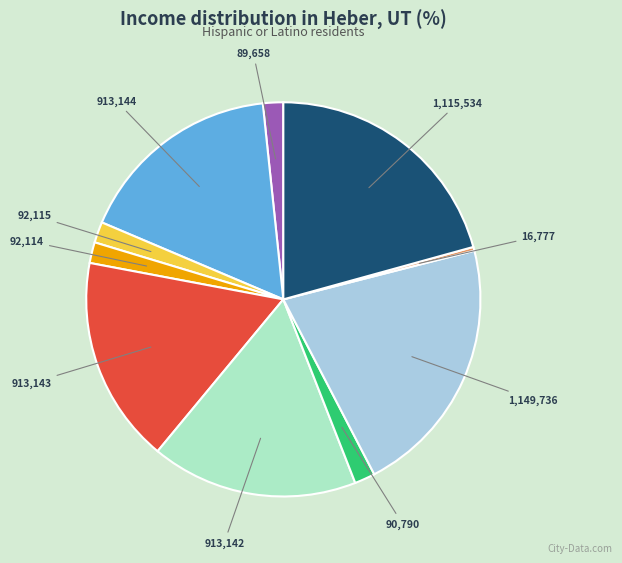

Is there any slice that represents more than half of the pie?

No